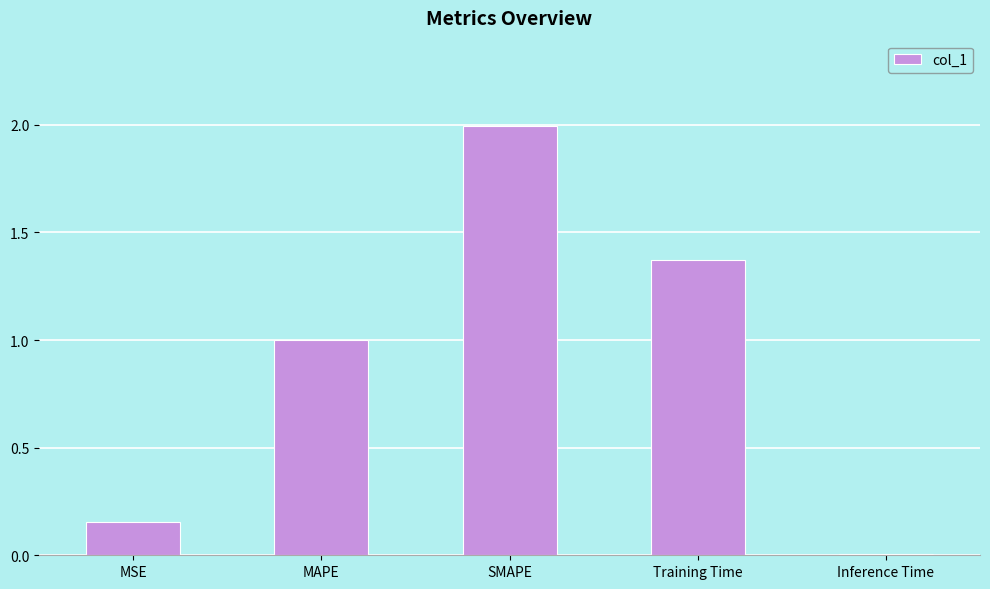

The value at Inference Time is 0.0. True or false?

True